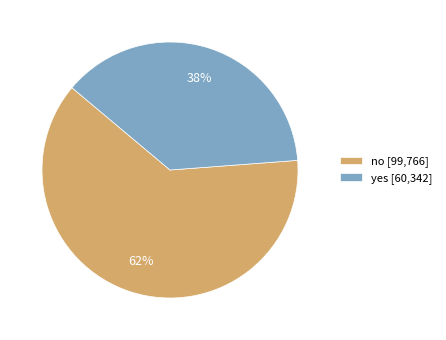

Which slice is the largest?

no